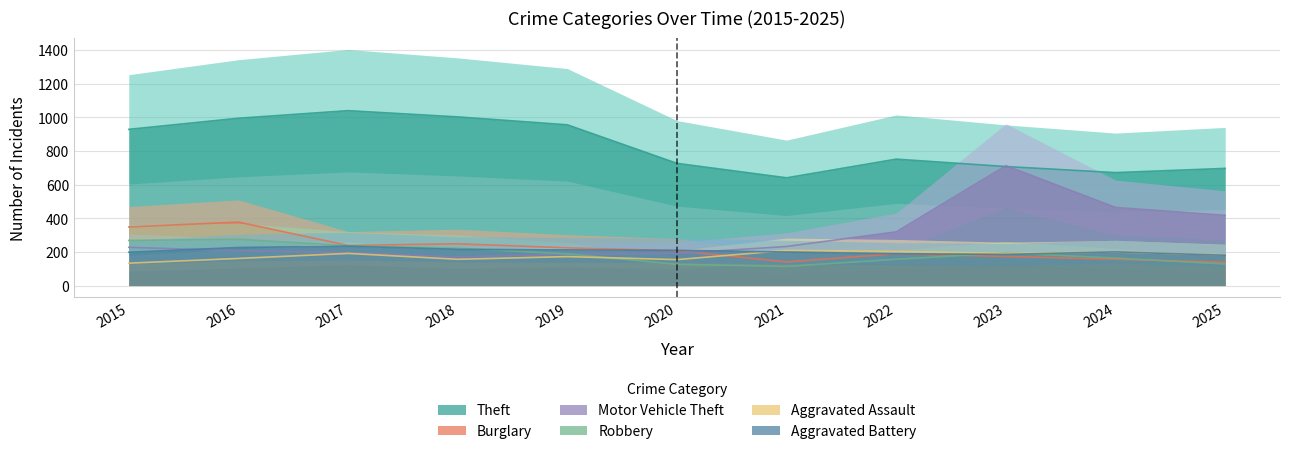

Reading left to right, extract all data points from this chart.

Theft: 928	994	1039	1002	955	726	640	751	707	671	696
Burglary: 348	377	238	248	224	207	140	189	173	156	139
Motor Vehicle Theft: 227	207	196	170	187	191	232	319	712	464	417
Robbery: 268	275	237	222	188	126	114	156	194	163	128
Aggravated Assault: 133	161	191	156	172	154	209	203	191	199	182
Aggravated Battery: 198	226	234	215	212	209	199	189	185	200	180